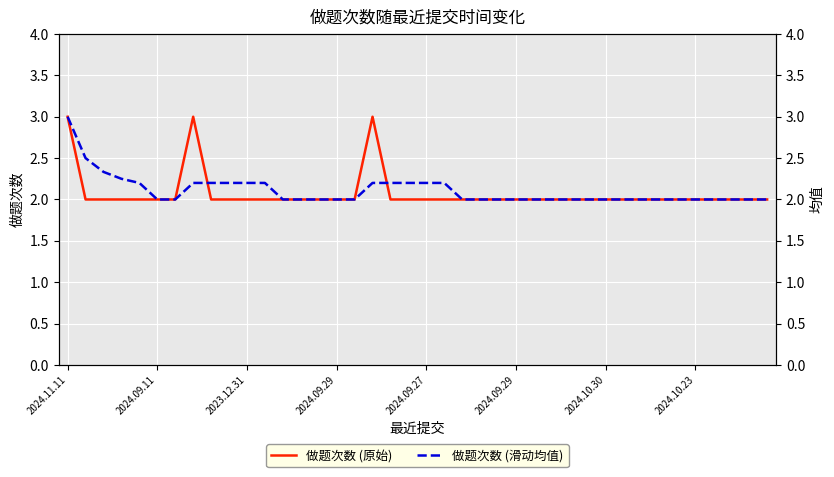

Rank the series at 36 from lowest to highest value.

做题次数 (原始), 做题次数 (滑动均值)